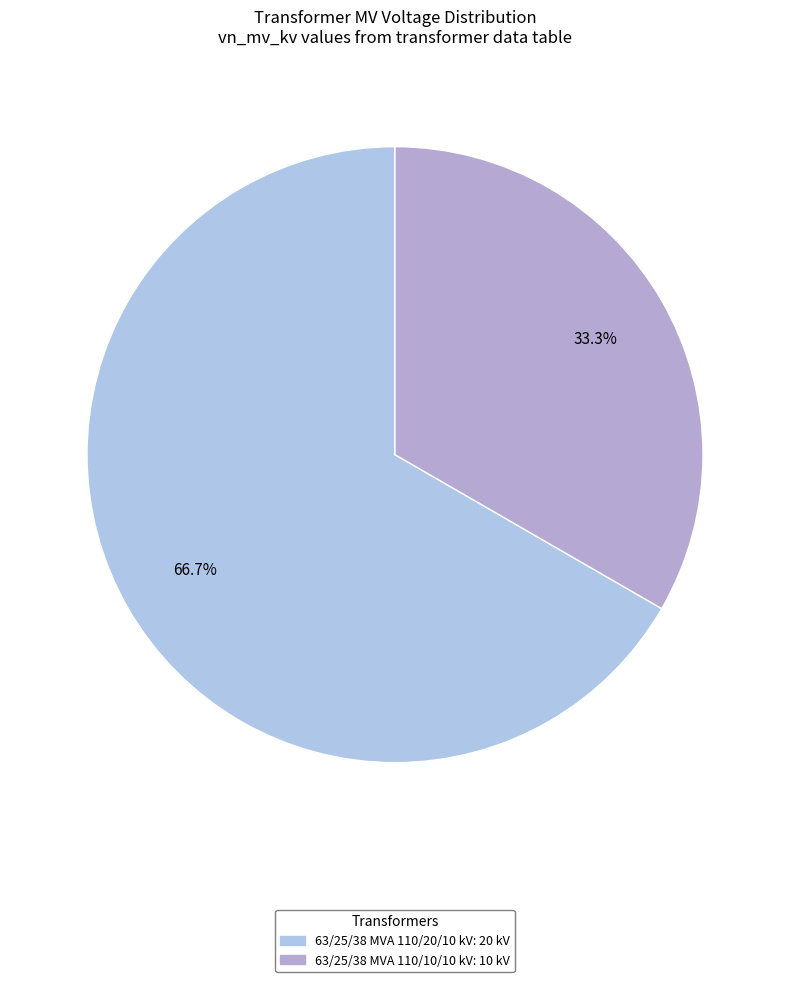

Combined, do 63/25/38 MVA 110/10/10 kV and 63/25/38 MVA 110/20/10 kV account for over 50%?

Yes